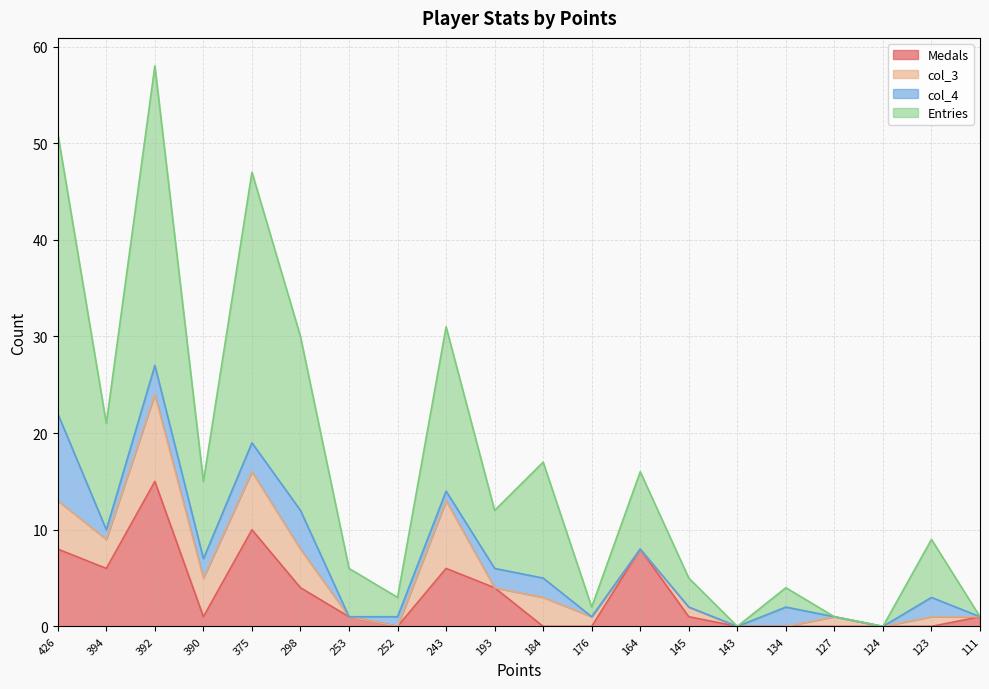

True or false: Entries and Medals intersect in this chart.

False